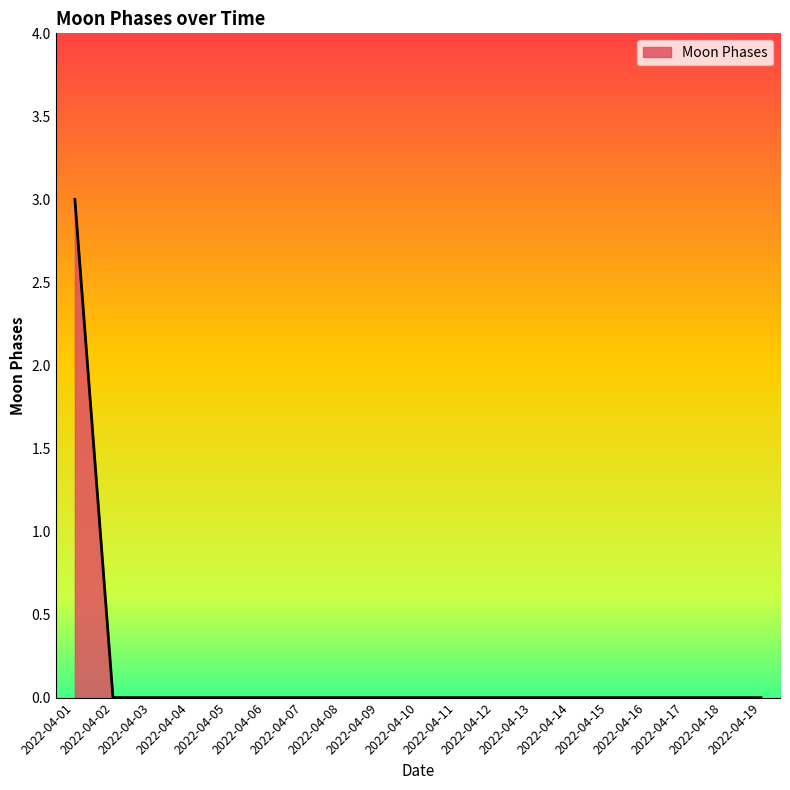

What is the difference between the maximum and minimum values?

3